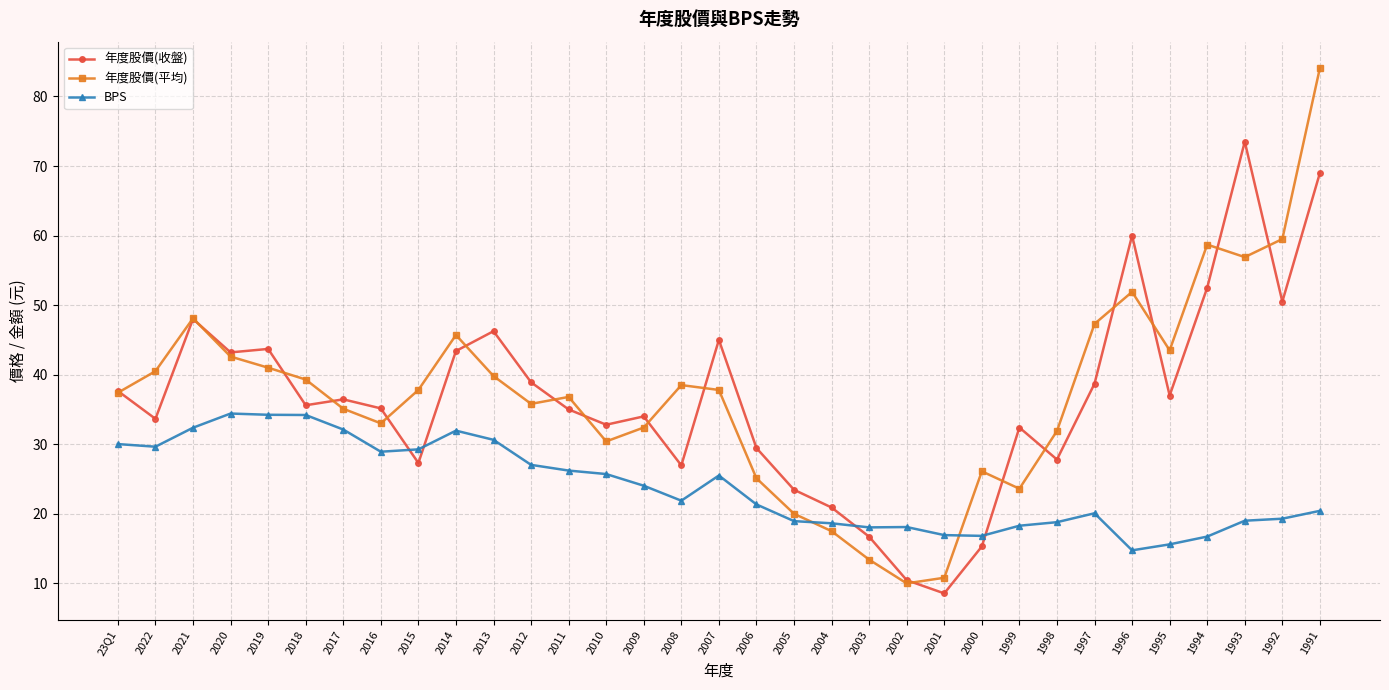

Count the number of data series in this chart.

3